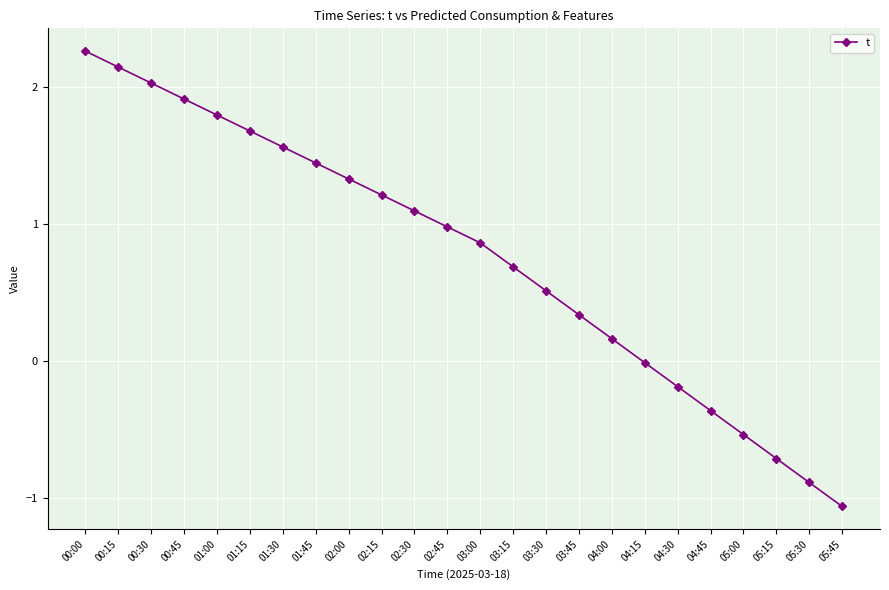

How many lines are shown in the chart?

1